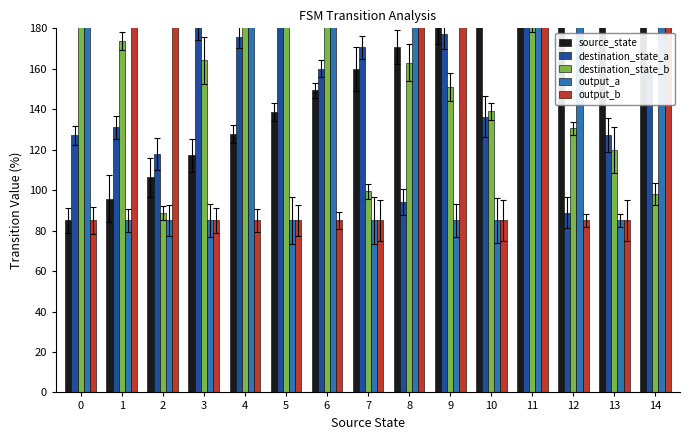

At 8, list the series in order from largest to smallest.

output_a, output_b, source_state, destination_state_b, destination_state_a